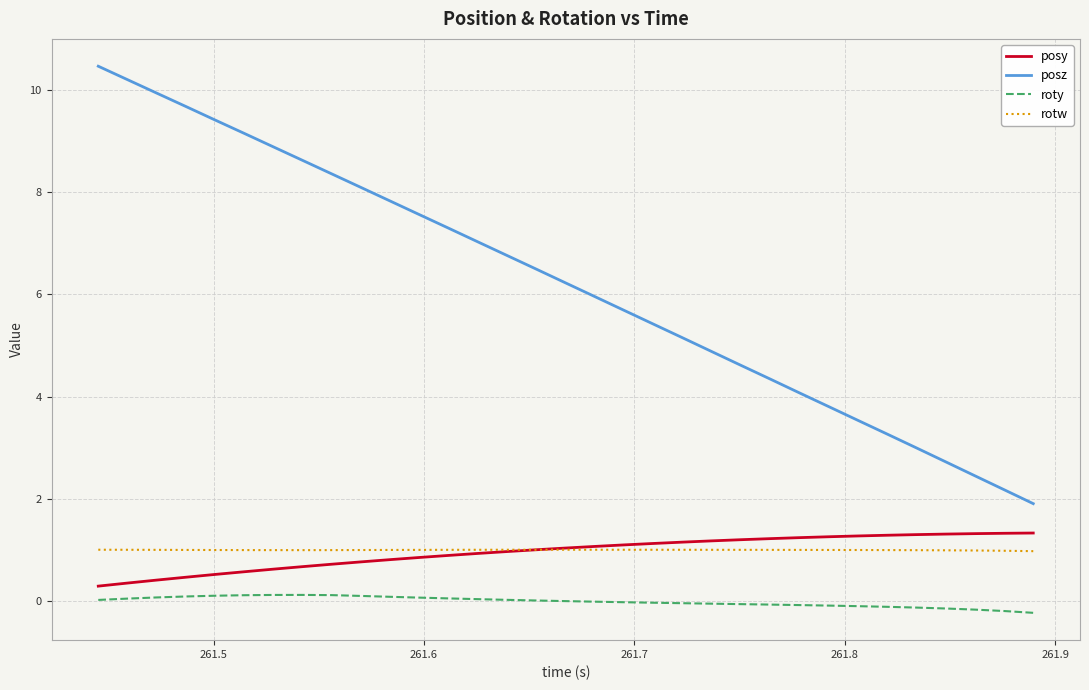

What is the maximum value for posz?

10.5